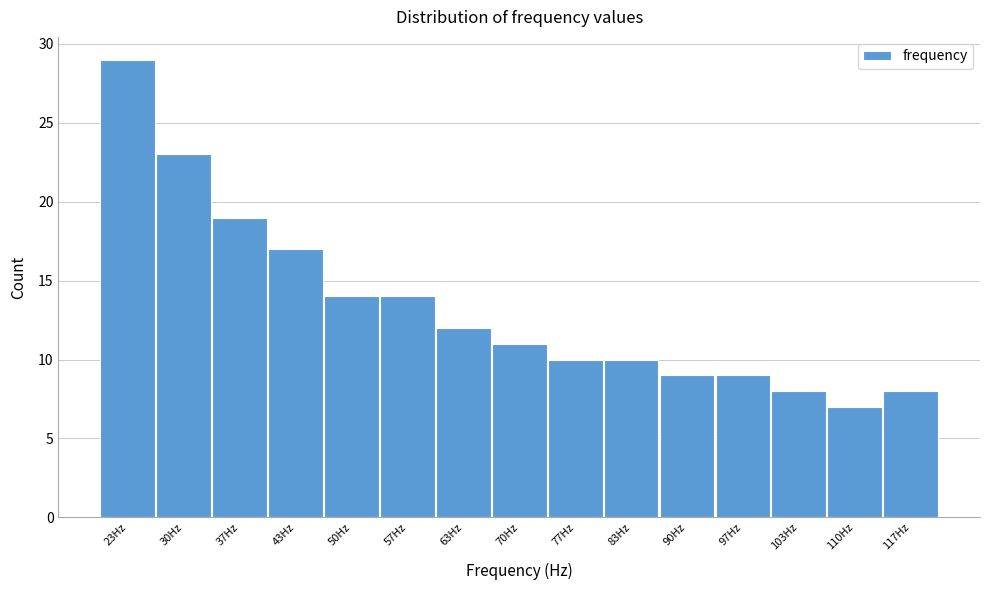

Which range on the x-axis has the tallest bar?

20 to 27